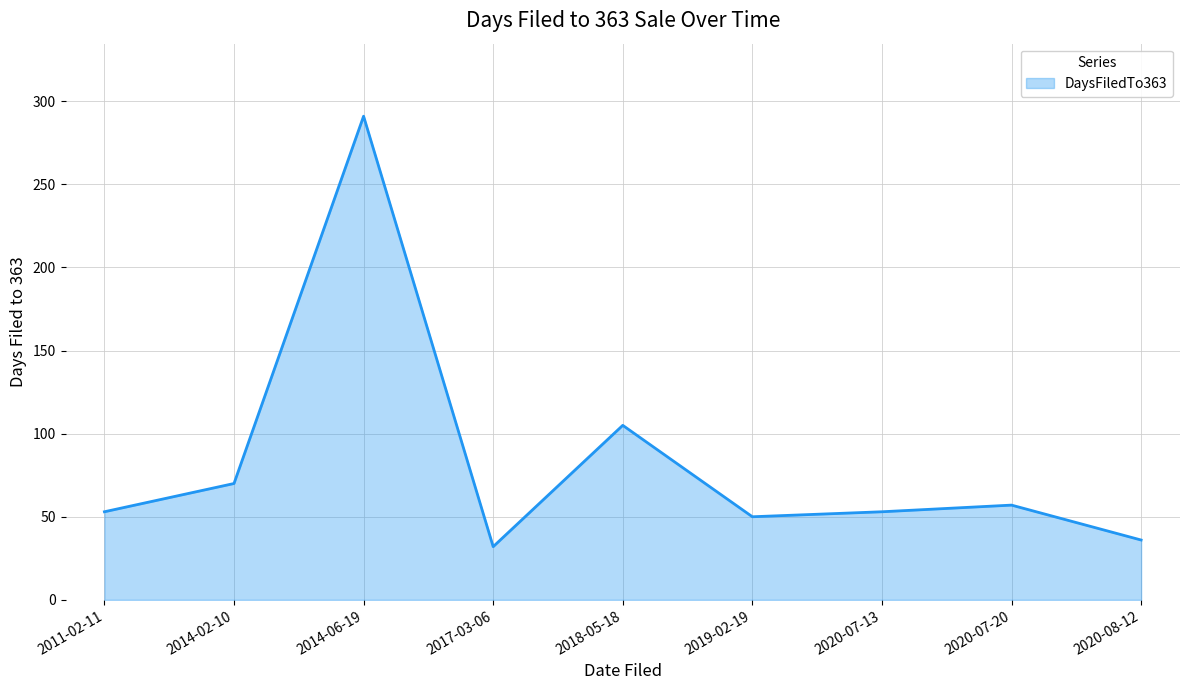

Approximately how many times larger is the value at 2014-02-10 compared to 2020-07-13?

1.3